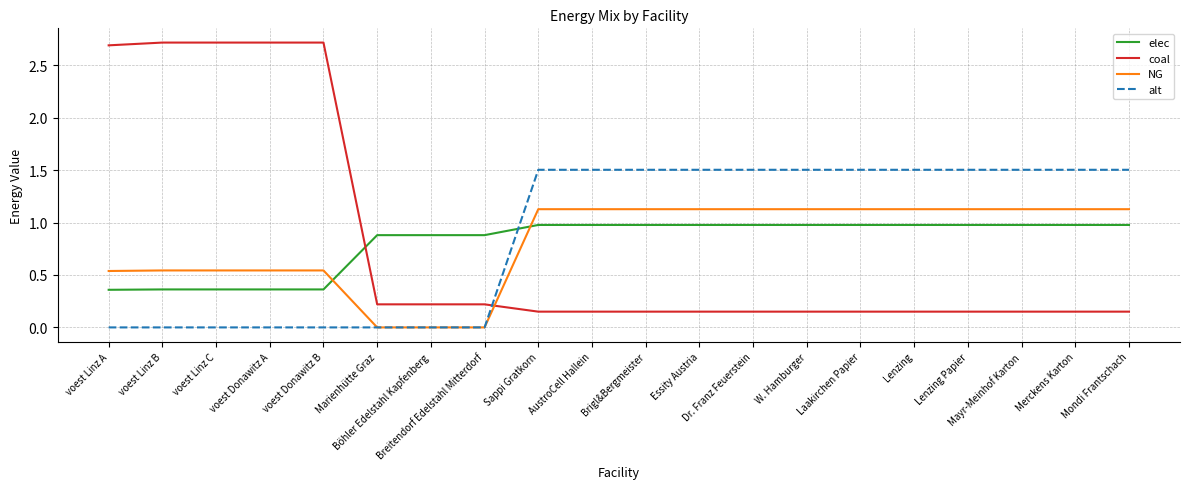

What is the spread (max minus min) of values at voest Donawitz B?

2.7